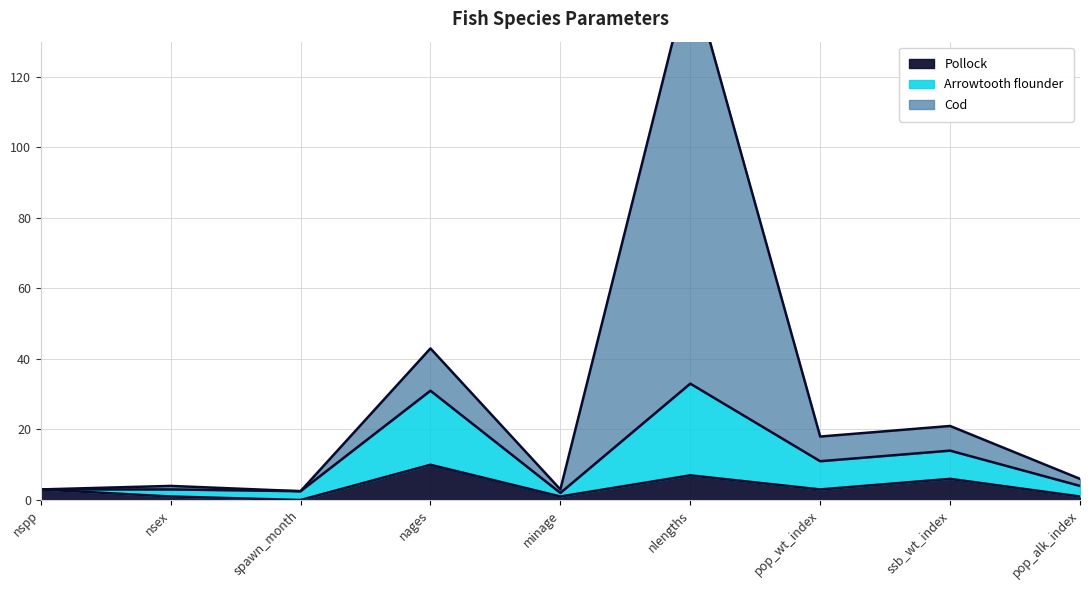

Which series has the largest range (max minus min)?

Cod